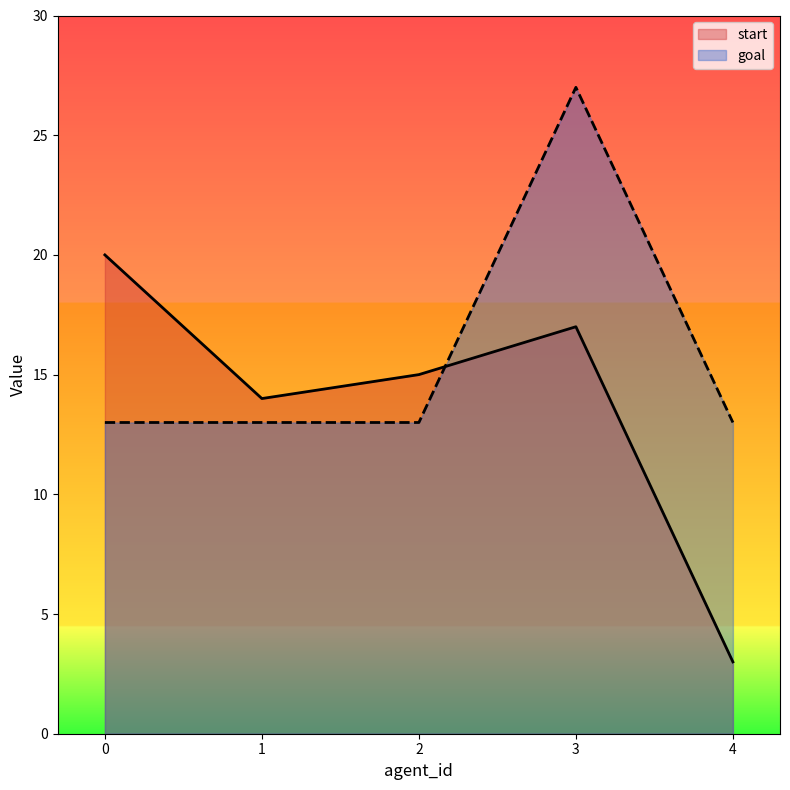

Is it true that start equals 4 at 4?

False